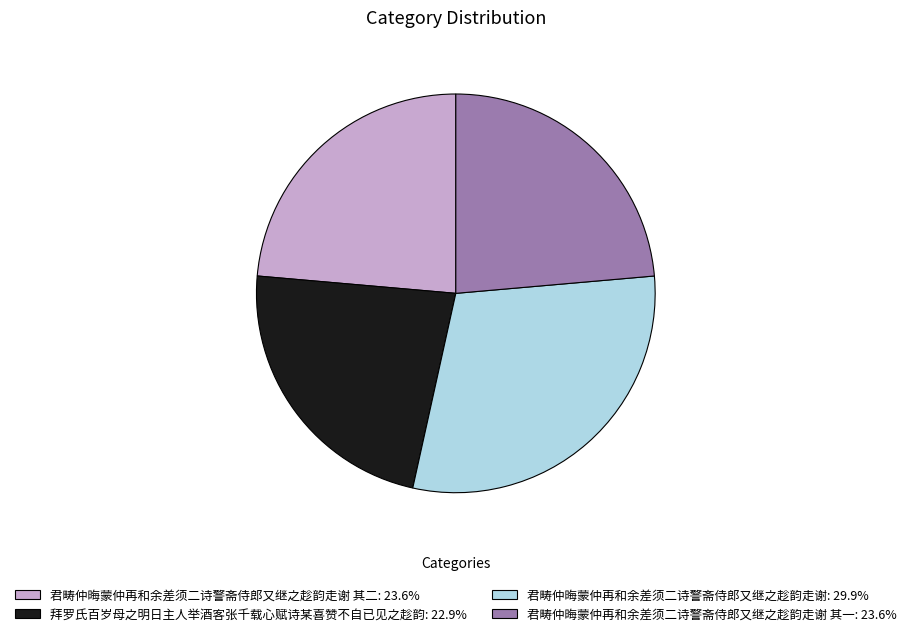

Is the sum of 拜罗氏百岁母之明日主人举酒客张千载心赋诗某喜赞不自已见之趁韵: 22.9% and 君畴仲晦蒙仲再和余差须二诗警斋侍郎又继之趁韵走谢: 29.9% greater than half?

Yes